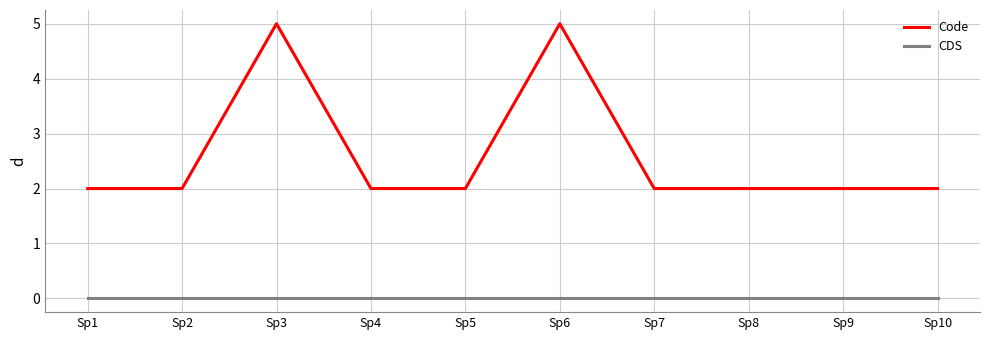

What is the greatest value displayed?

5